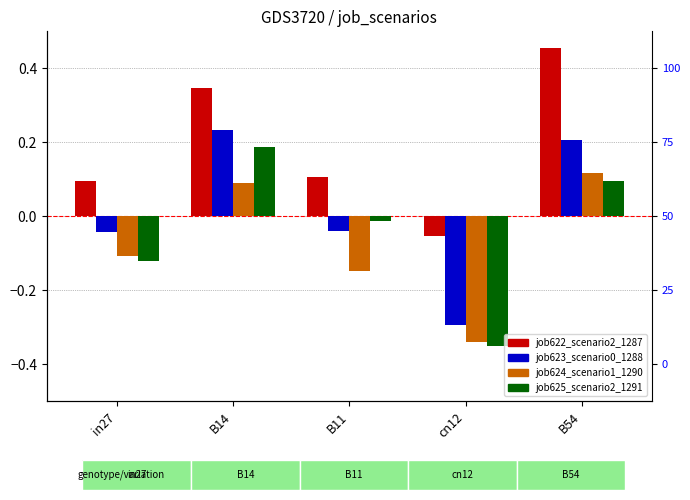

List the labels in order of job622_scenario2_1287 value, largest first.

B54, B14, B11, in27, cn12